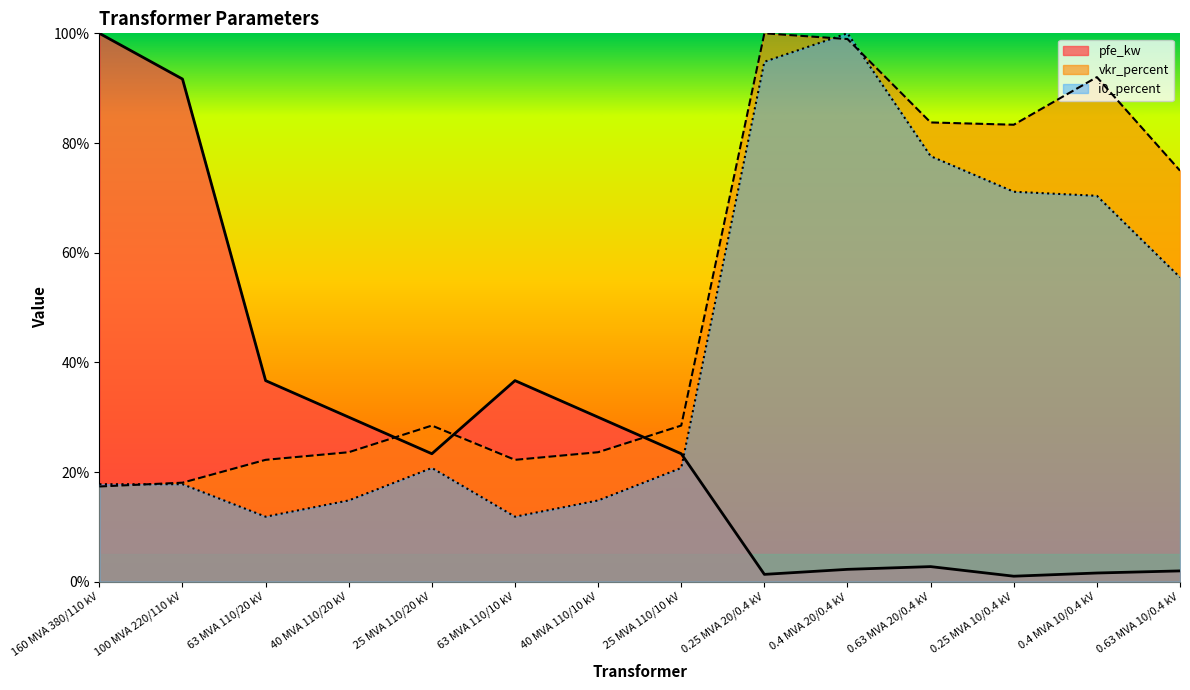

After their last crossing, which series has the higher values: i0_percent or pfe_kw?

i0_percent